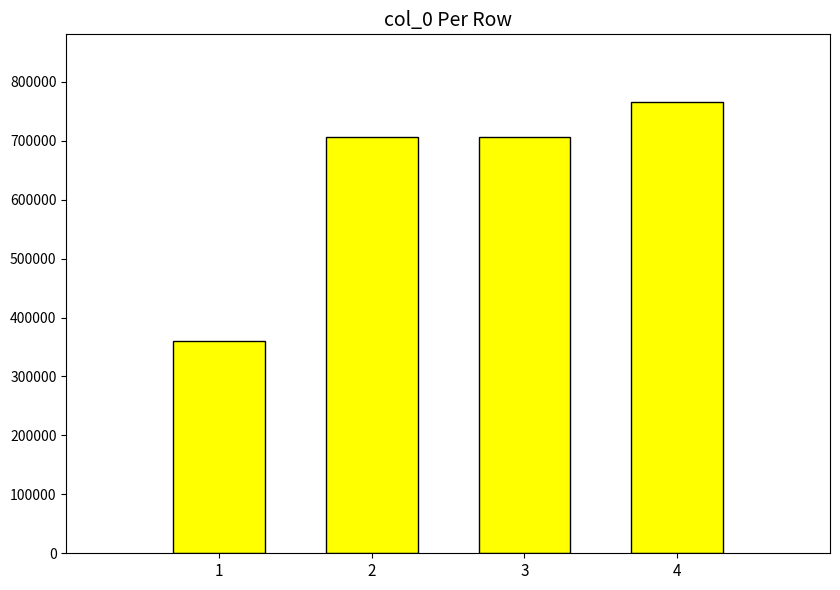

The chart shows a value of 705751 at 2. True or false?

True